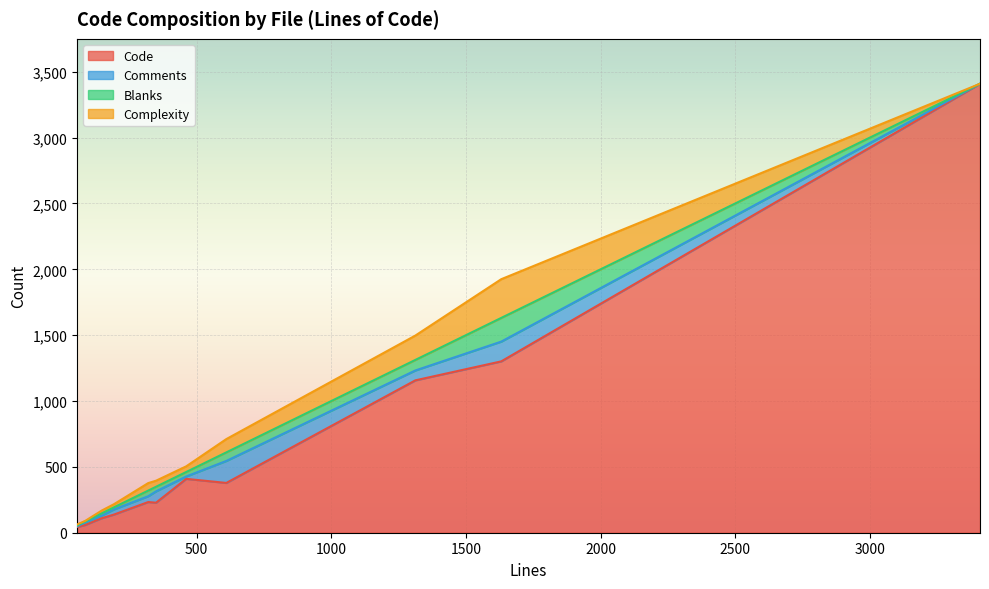

The Code series shows 1078 at en_EN.json. True or false?

False